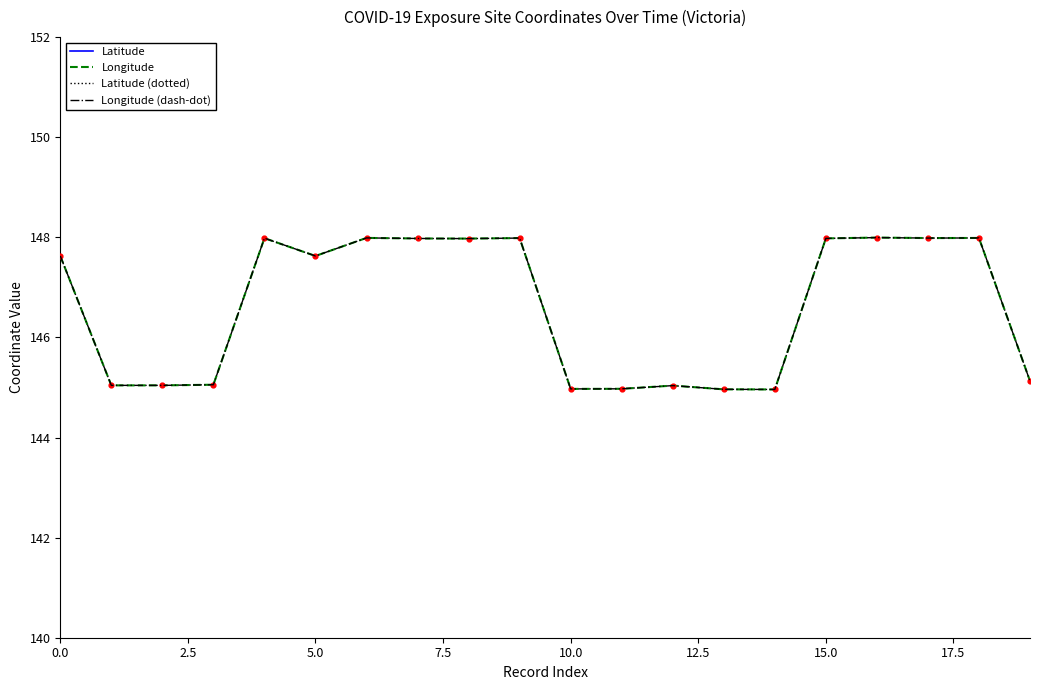

Is the value of Longitude at 13 greater than the value of Latitude (dotted) at 14?

Yes